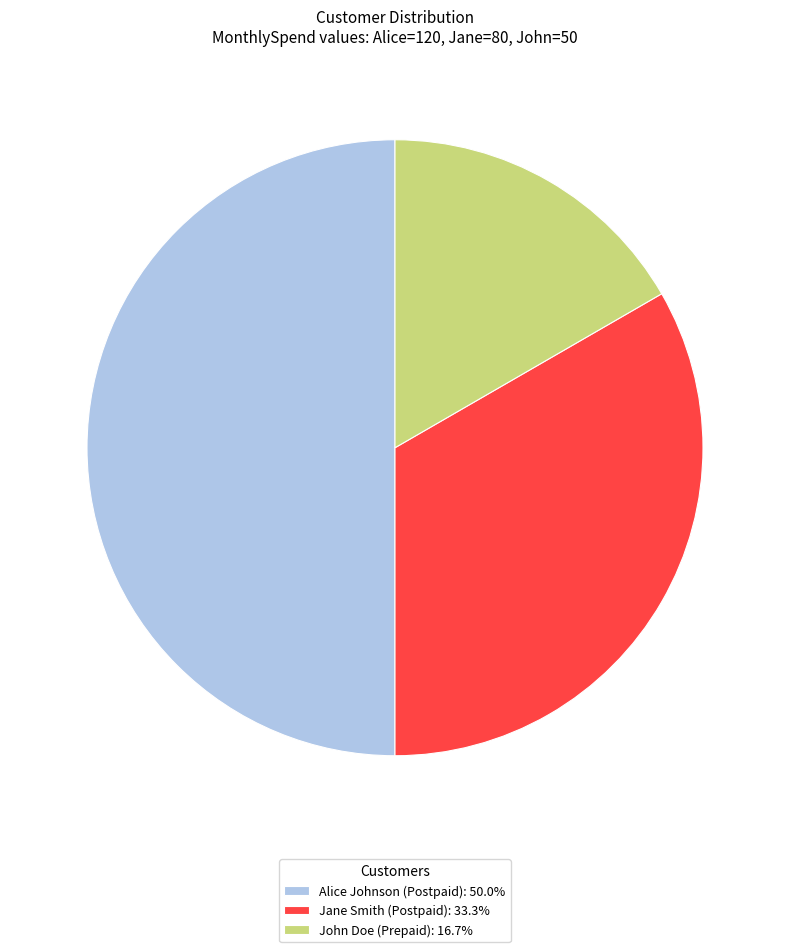

Does Jane Smith (Postpaid): 33.3% represent more than half of the total?

No